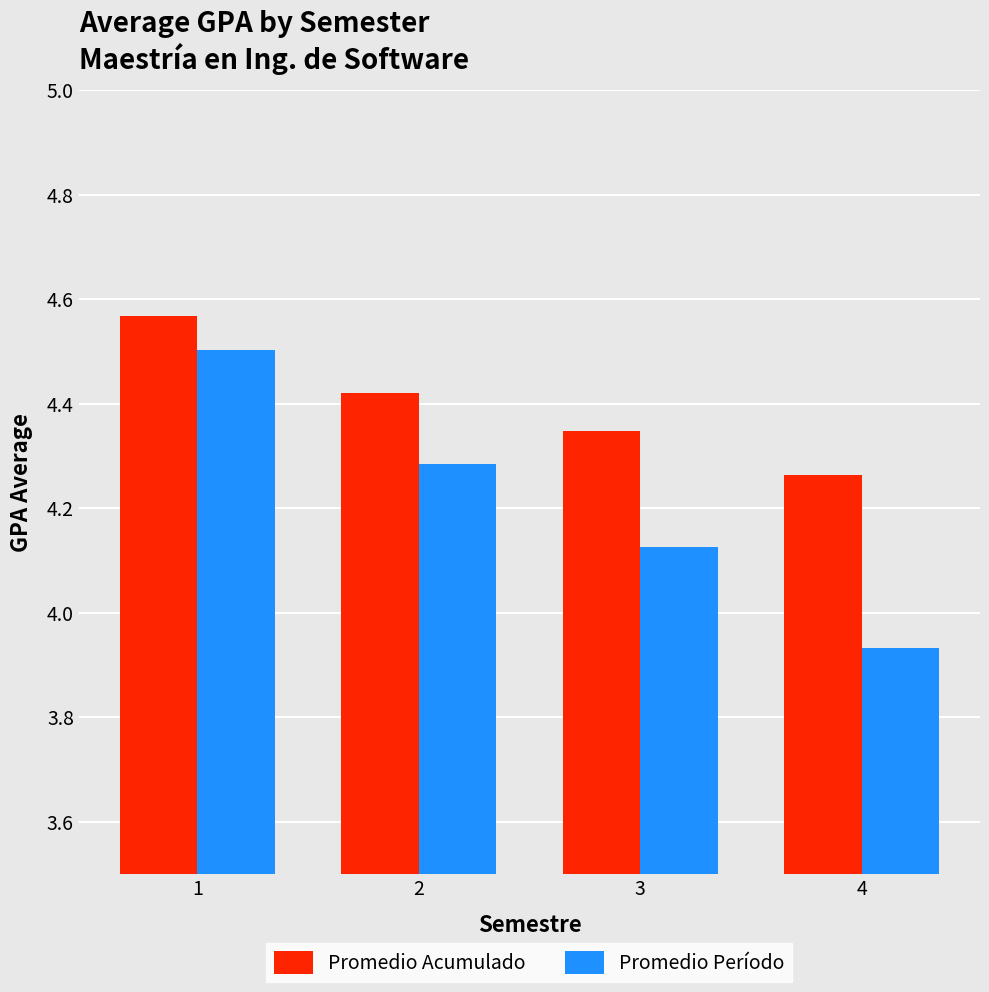

List the series in order of their overall mean, highest first.

Promedio Acumulado, Promedio Período